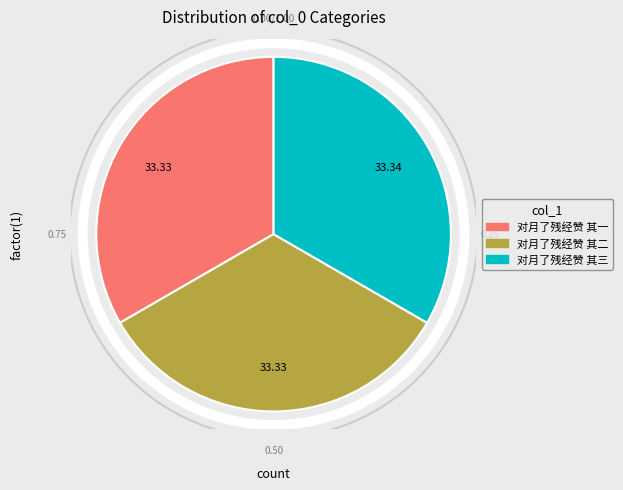

Is the sum of 对月了残经赞 其二 and 对月了残经赞 其三 greater than half?

Yes